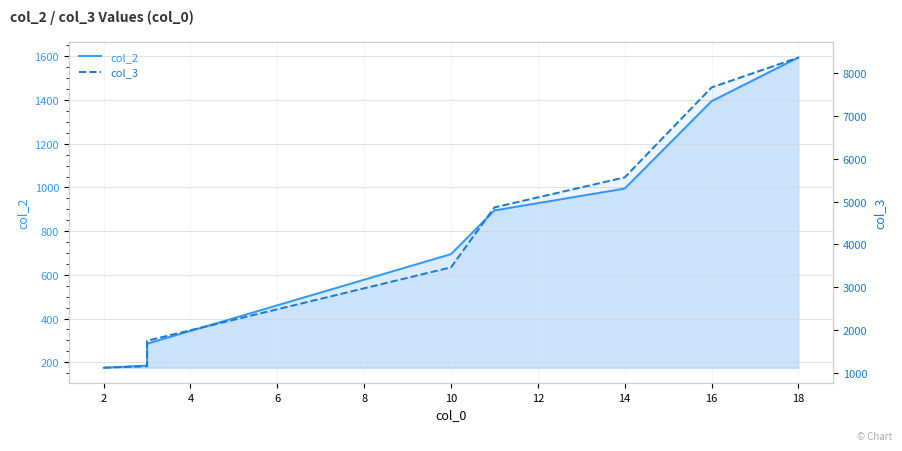

The value of col_3 at 2 is 643. True or false?

False